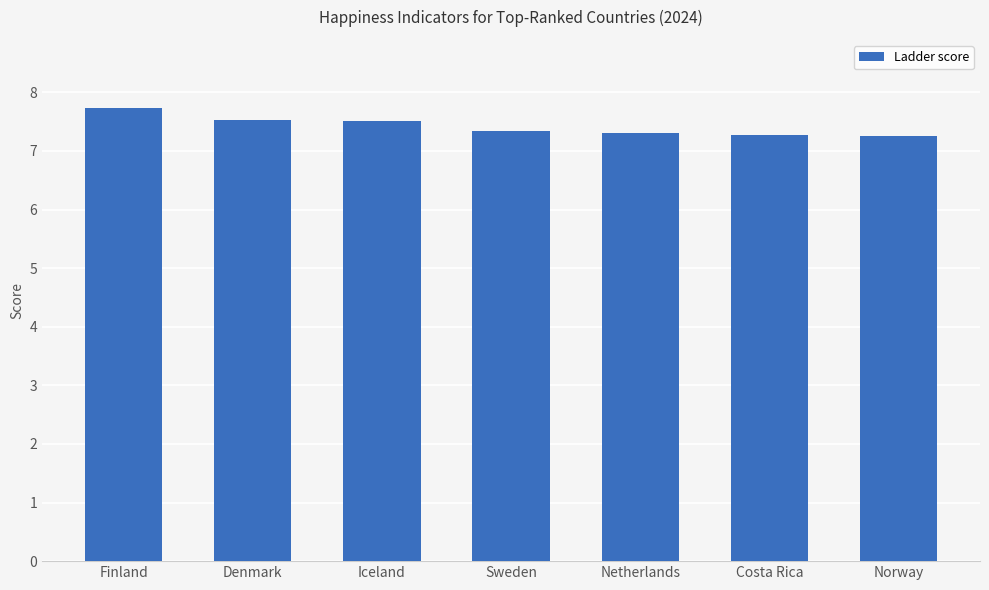

Reading right to left, extract all data points from this chart.

Norway=7.3	Costa Rica=7.3	Netherlands=7.3	Sweden=7.3	Iceland=7.5	Denmark=7.5	Finland=7.7